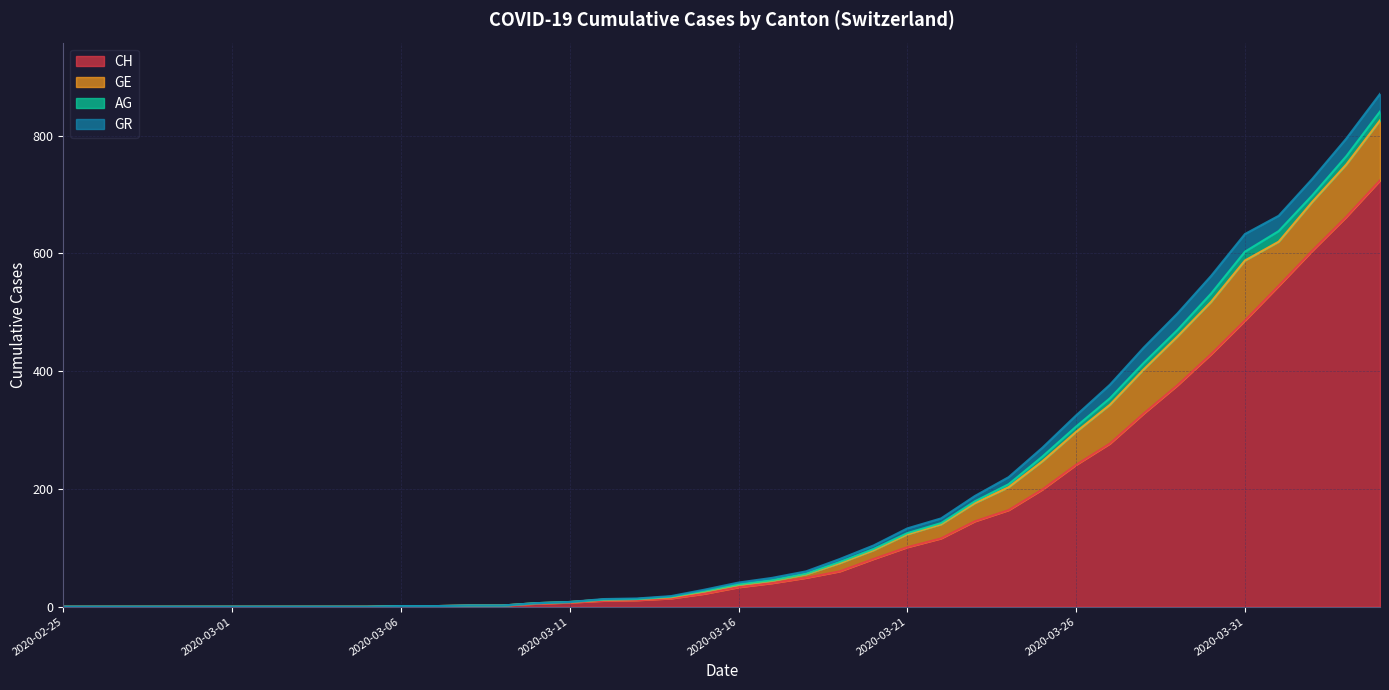

True or false: GR and CH cross at least once.

False